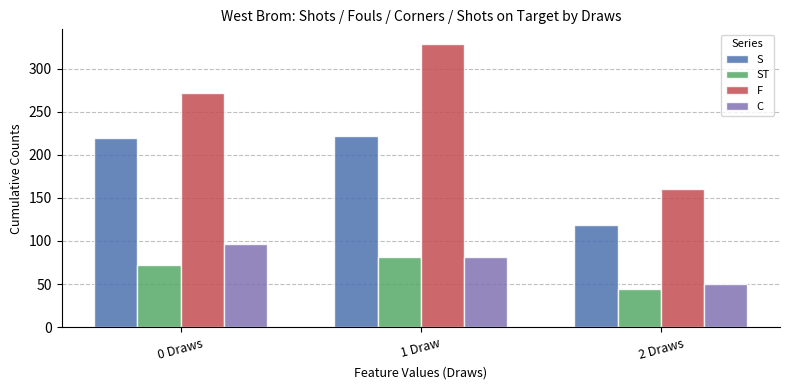

What is the total value across all series at 0 Draws?

660